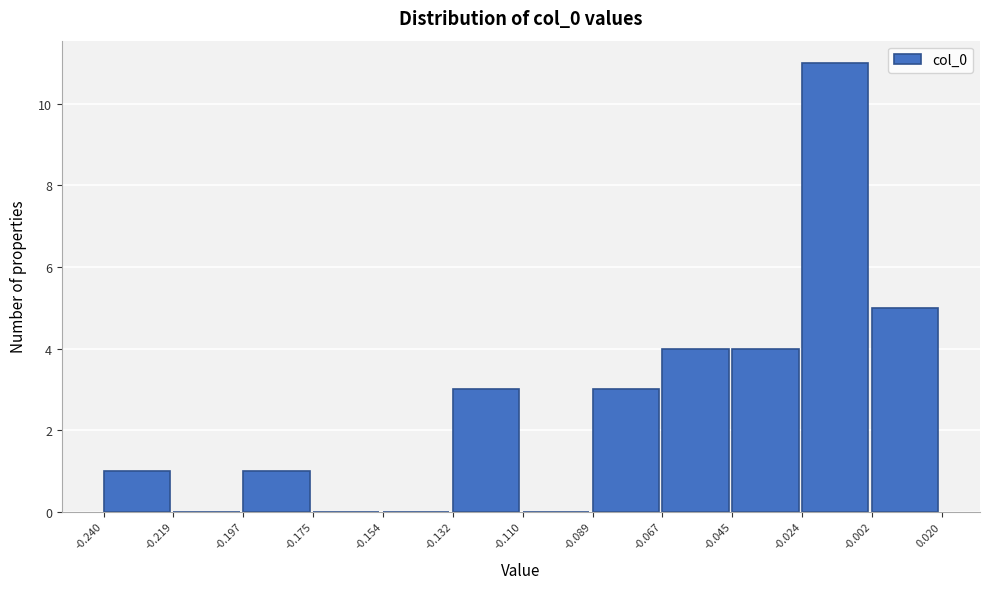

How tall is the bar that spans -0.132 to -0.110 on the x-axis? The values are not printed on the chart, so give them approximately, as read against the axis.

3